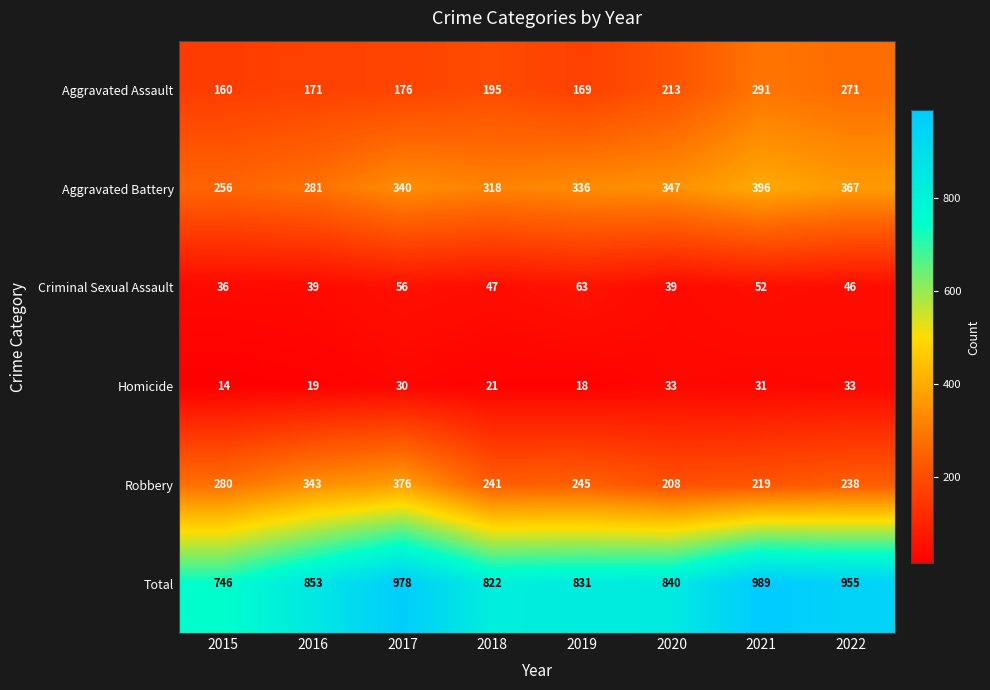

Is it true that Total equals 831 at 2019?

True